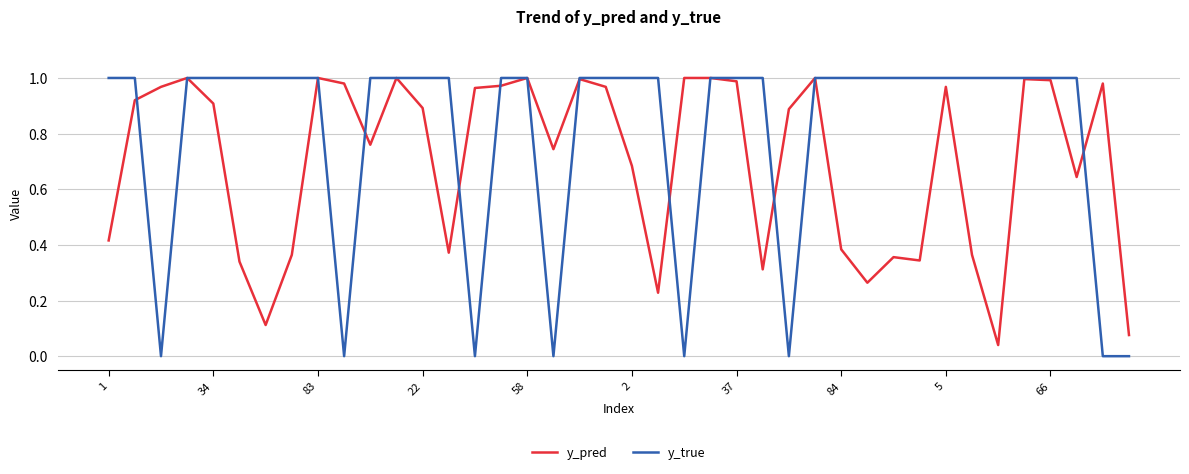

Which series has the largest range (max minus min)?

y_true